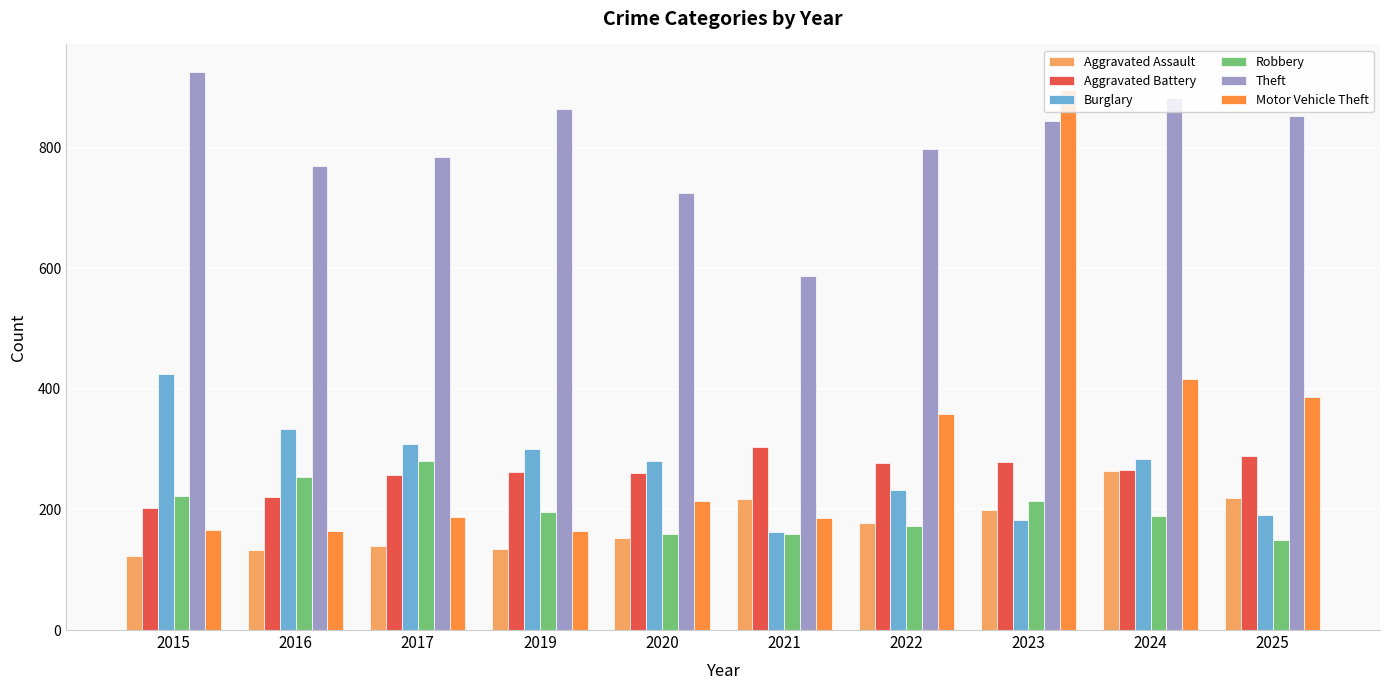

What is the difference between the maximum and minimum values in the Theft series?

338